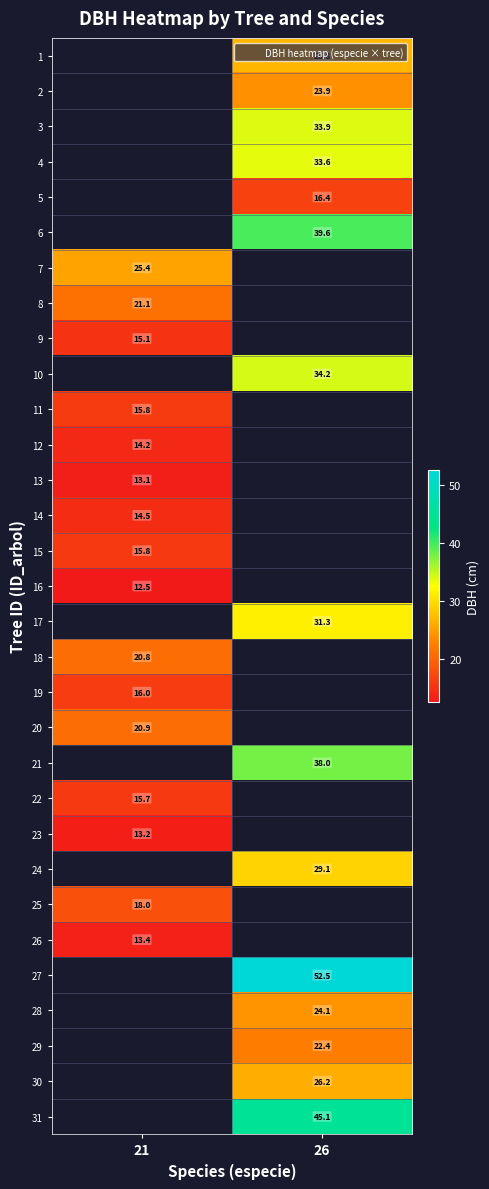

At which category does the chart reach its peak across all series?

26